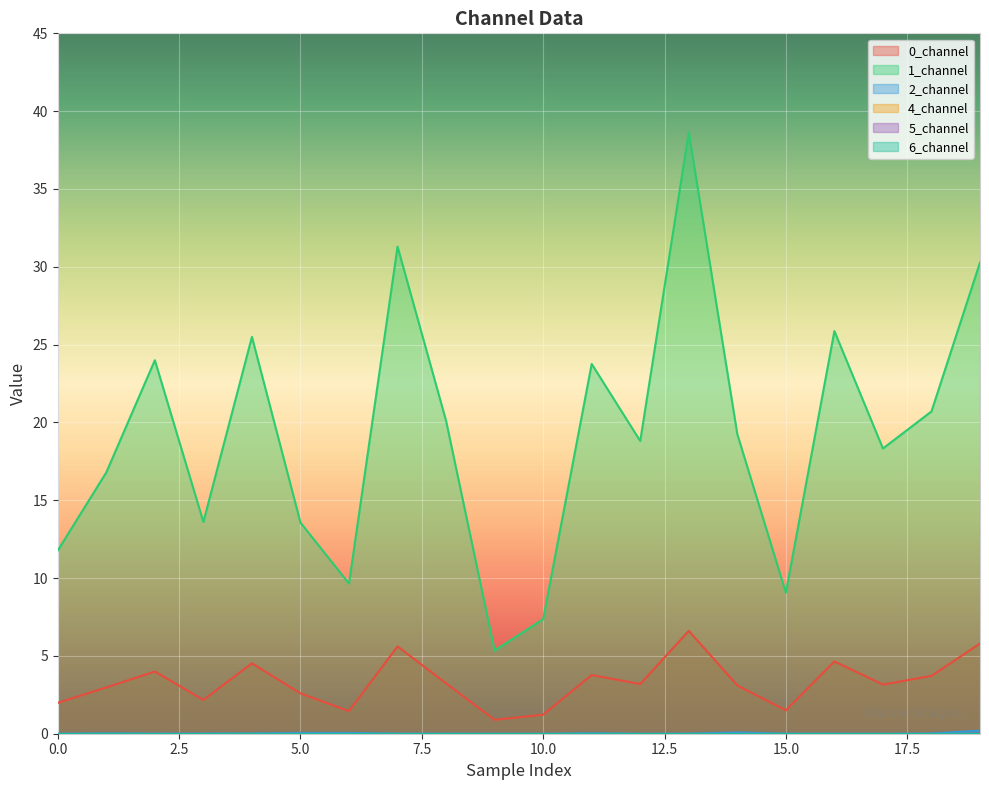

Rank the series by their average value, from highest to lowest.

1_channel, 0_channel, 2_channel